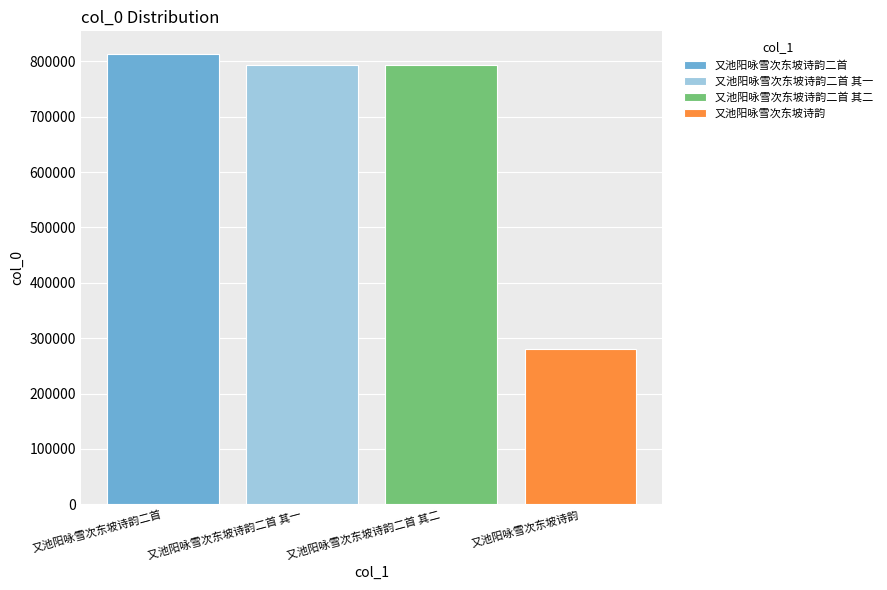

What is the highest value of the 又池阳咏雪次东坡诗韵二首 其一 series?

793785